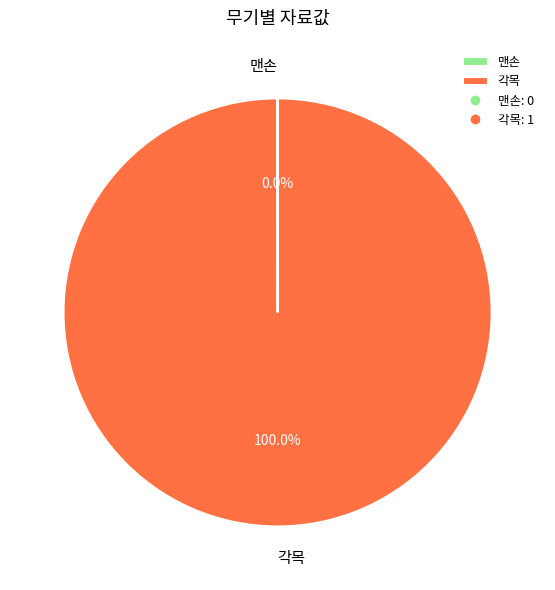

Which slice is the largest?

각목